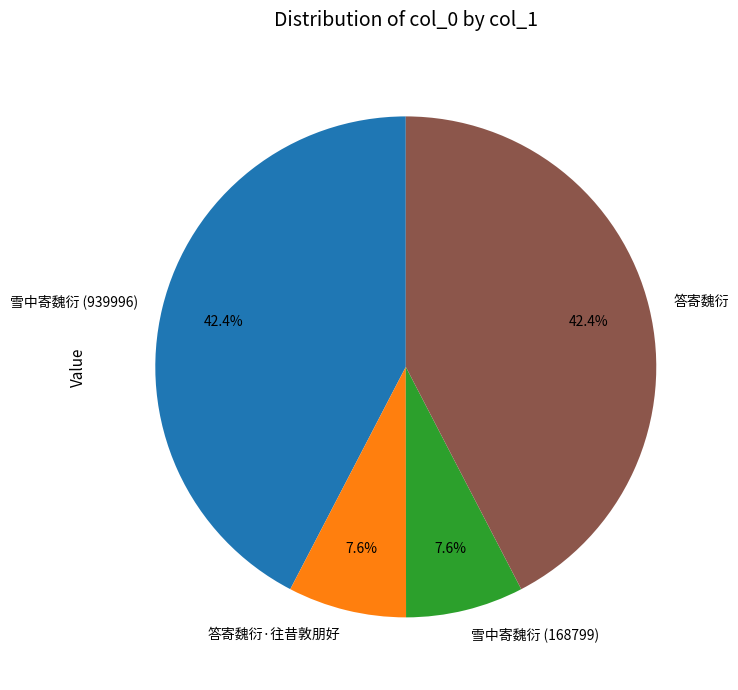

How many segments does this pie chart have?

4